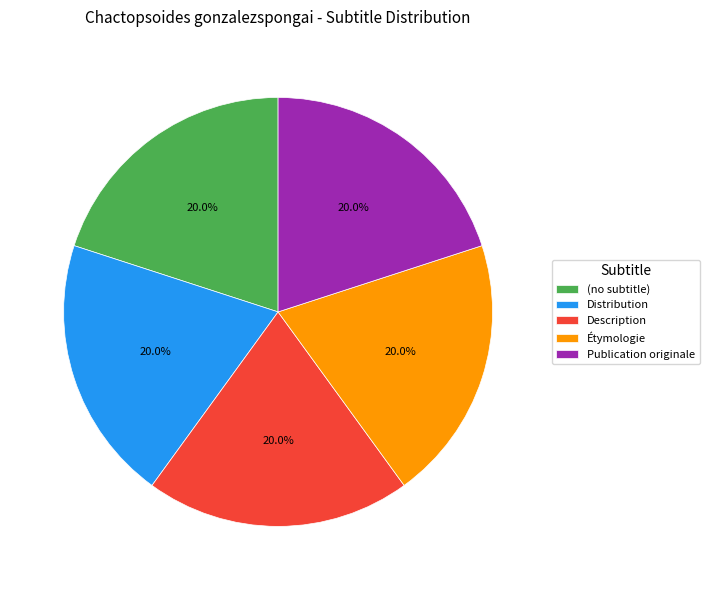

Does any single category account for the majority?

No